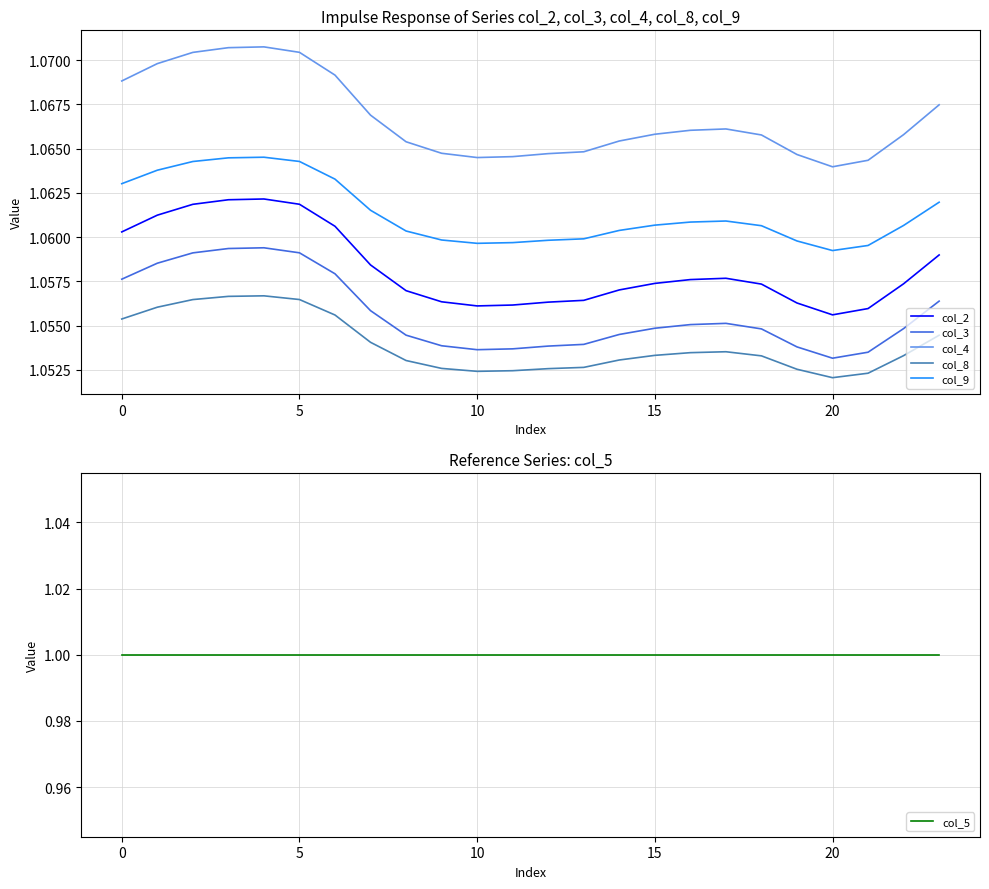

What is the spread (max minus min) of values at 23?

0.1